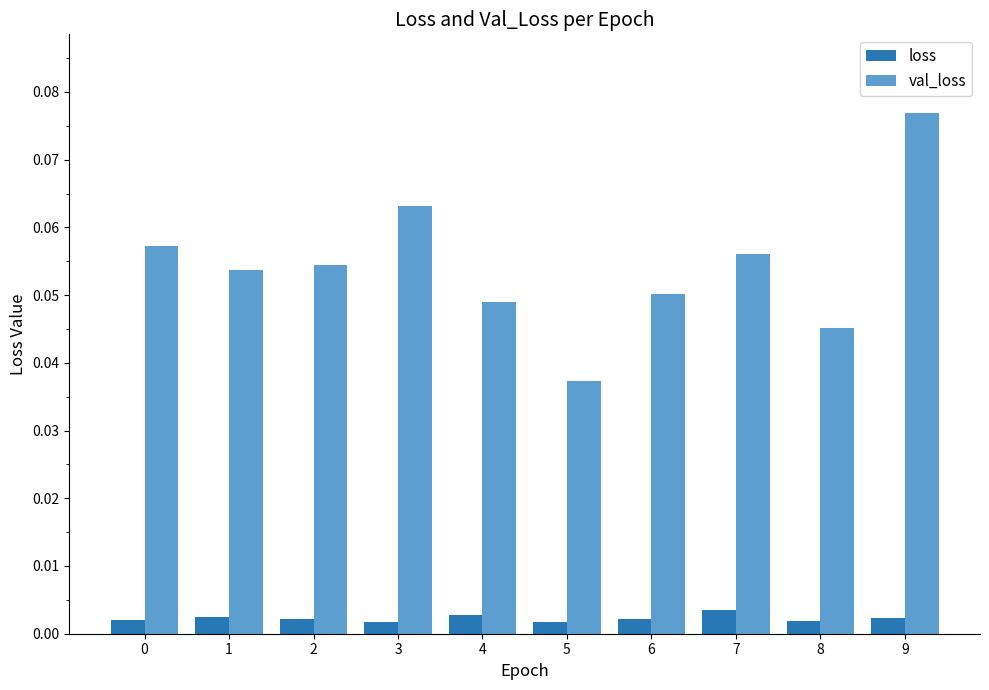

At which category is the sum across all series the highest?

9